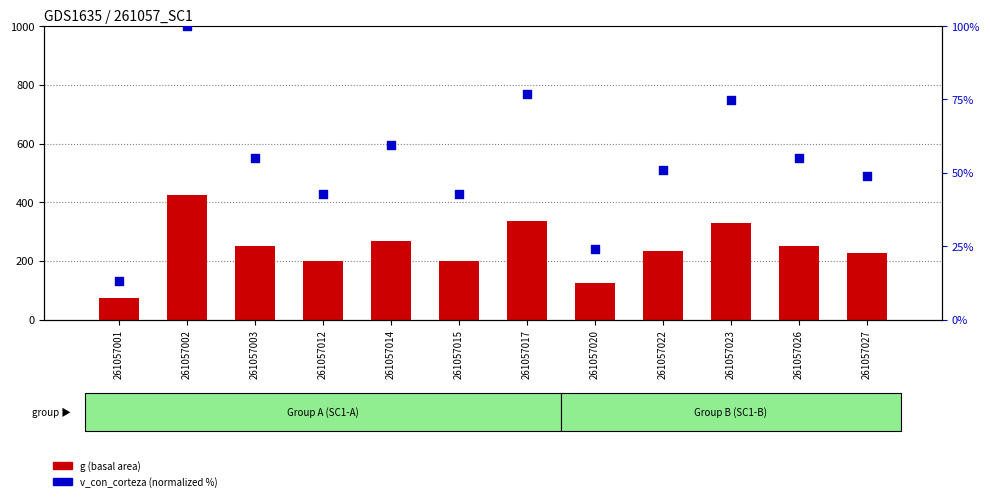

What are all the series names shown in the legend?

g (basal area), v_con_corteza (normalized)